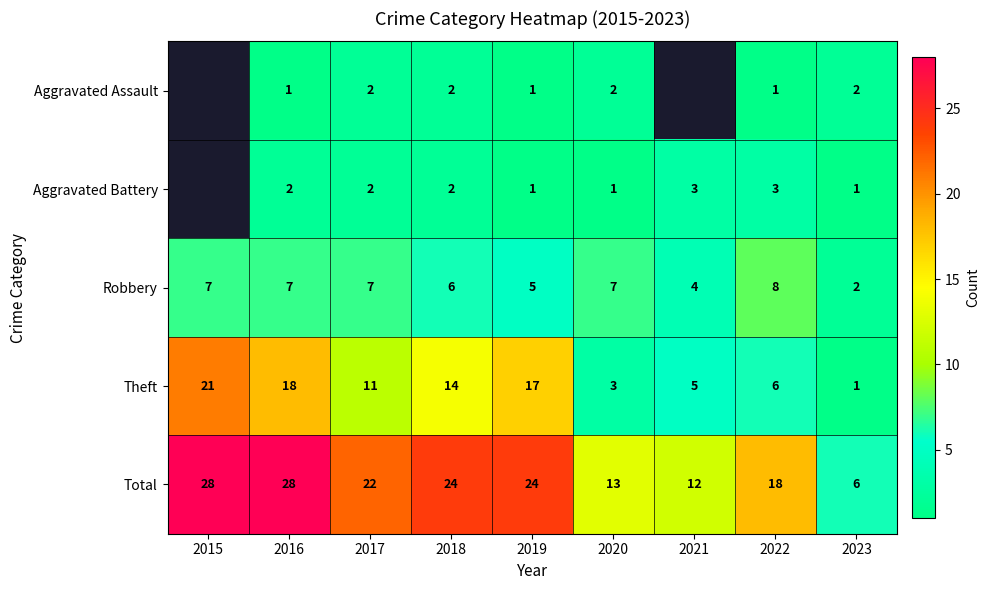

What is the total value across all series at 2020?

26.0